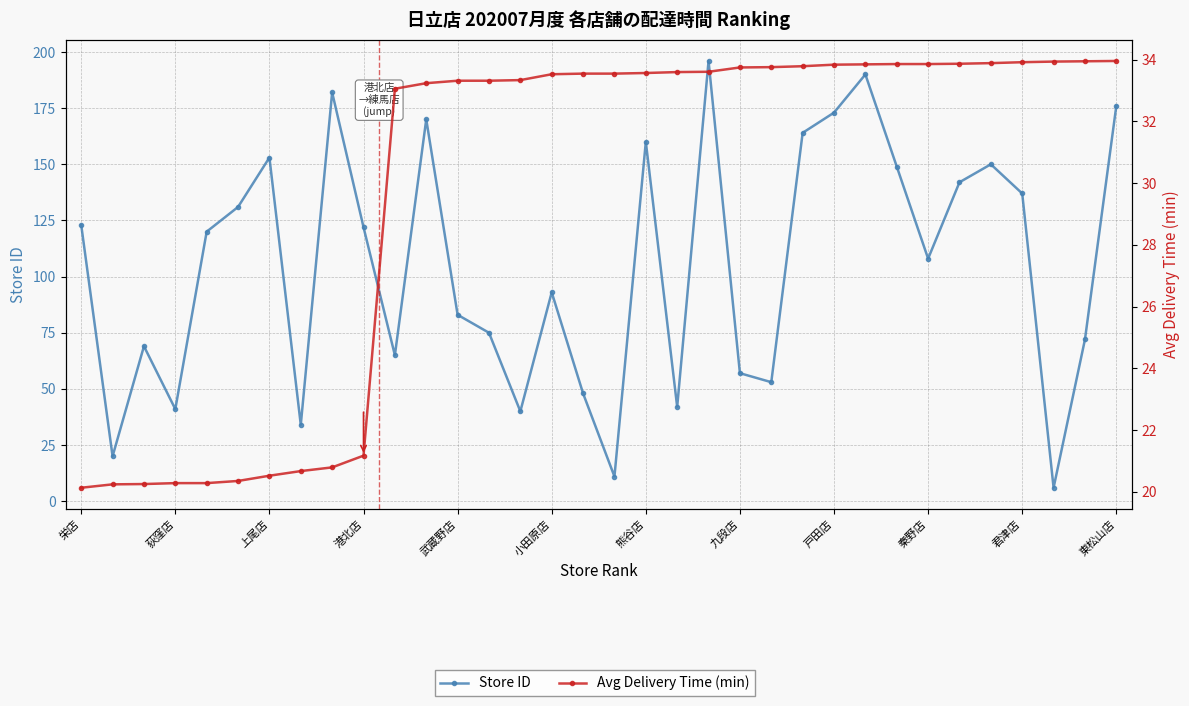

Does the chart have visible grid lines?

Yes